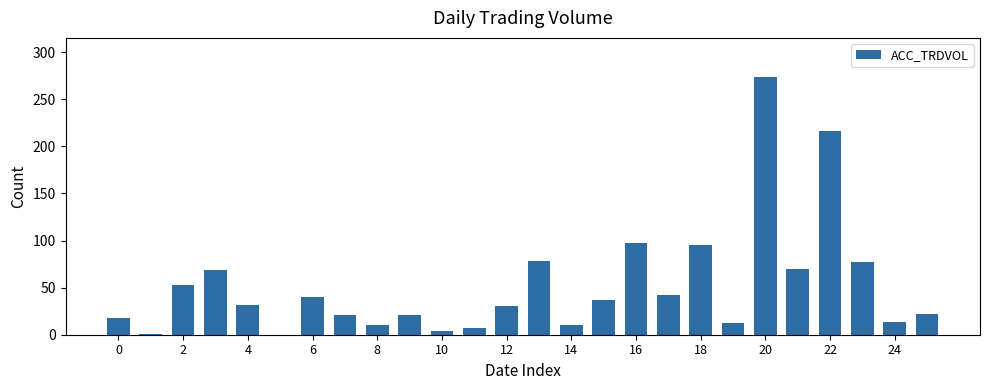

How many series are shown in this chart?

1